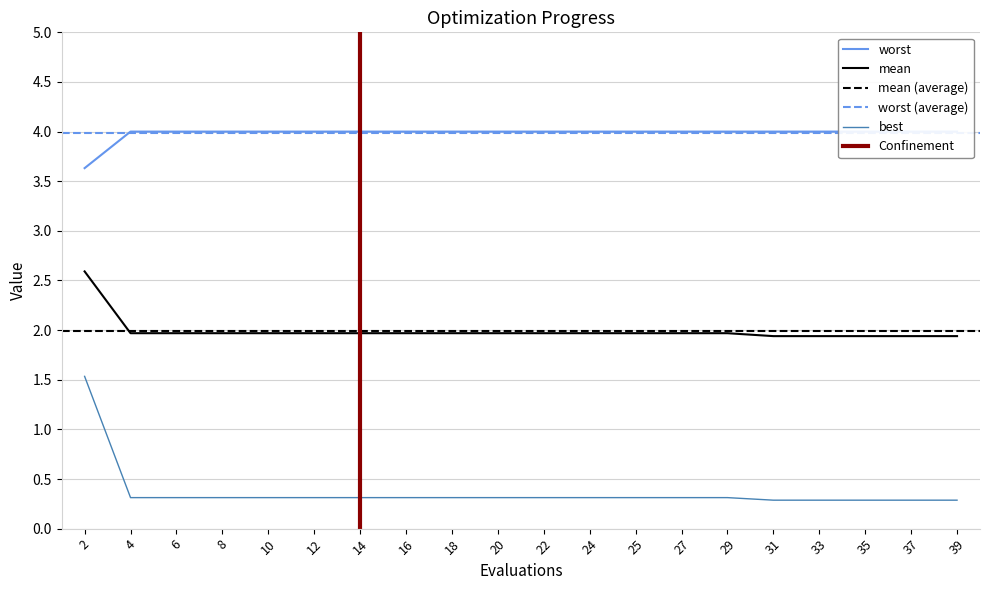

Where is mean nearest to the value 2?

4